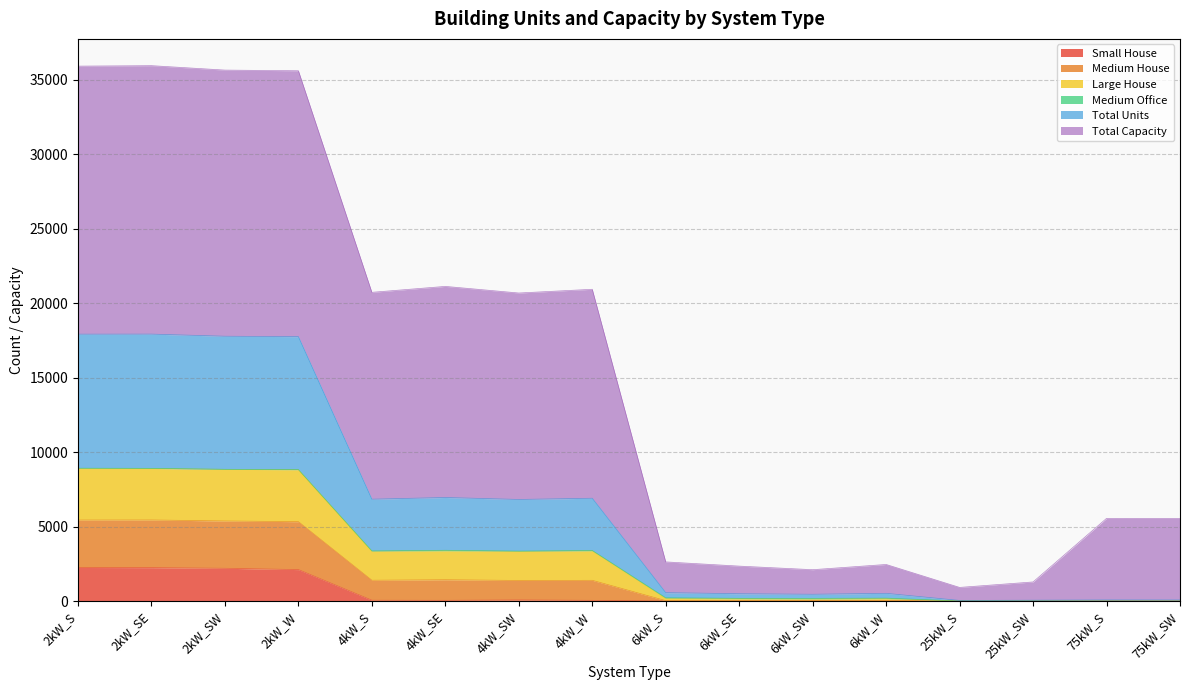

The value of Small House at 6kW_W is 0. True or false?

True